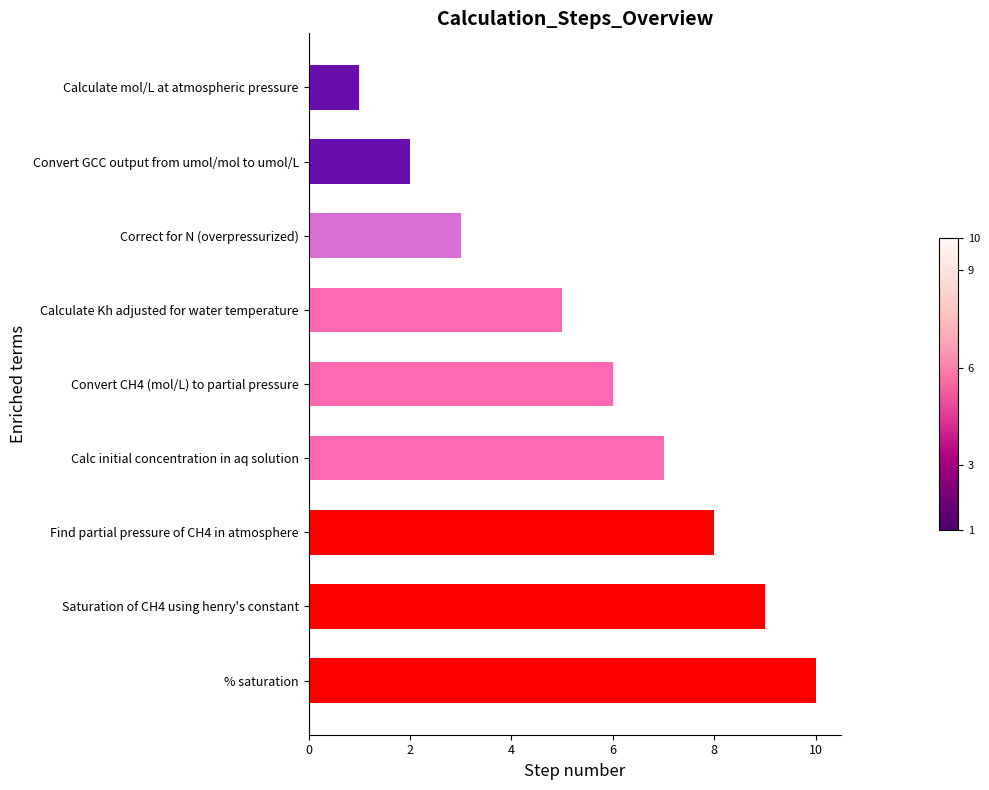

What is the sum of all values?

51